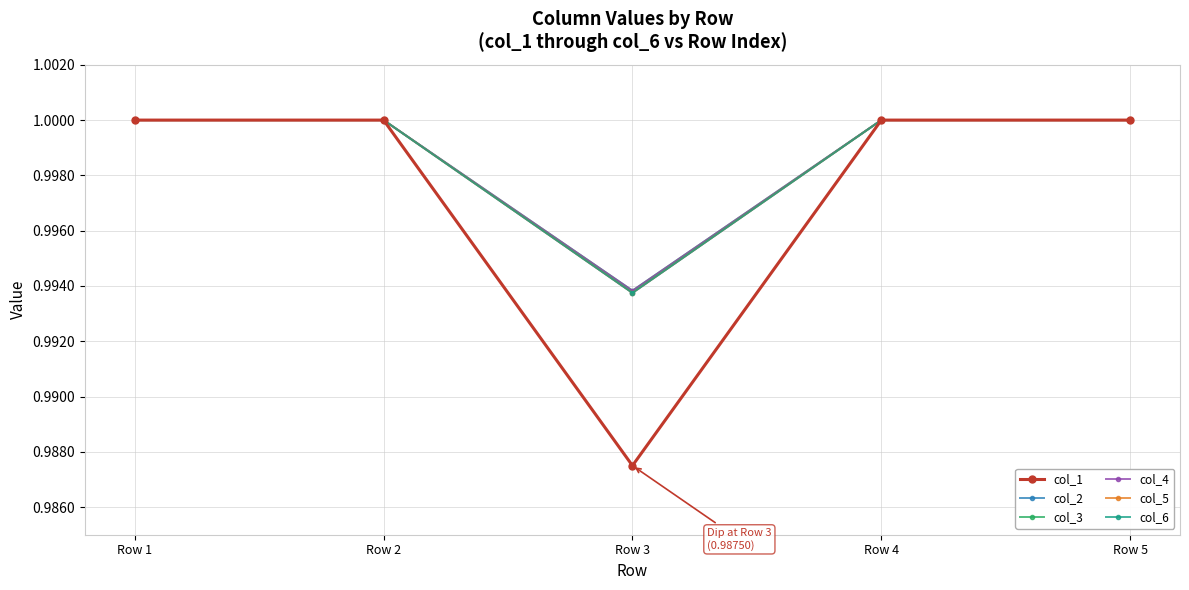

Does the chart have visible grid lines?

Yes